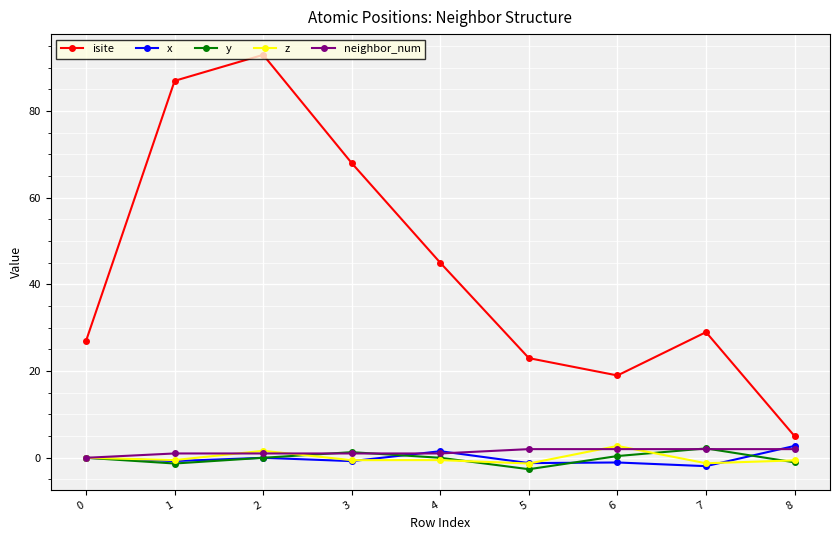

Which series has the widest spread of values?

isite